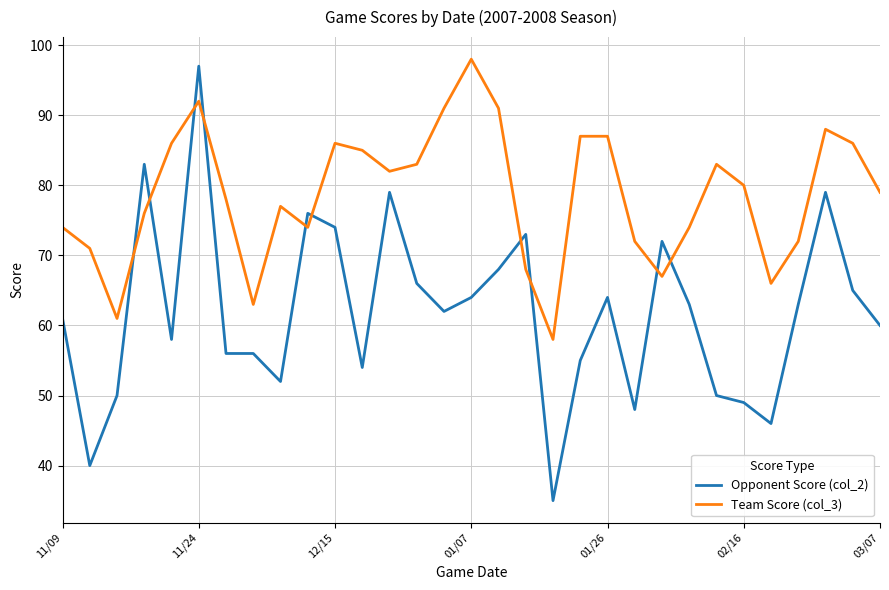

What is the minimum value for Team Score (col_3)?

58